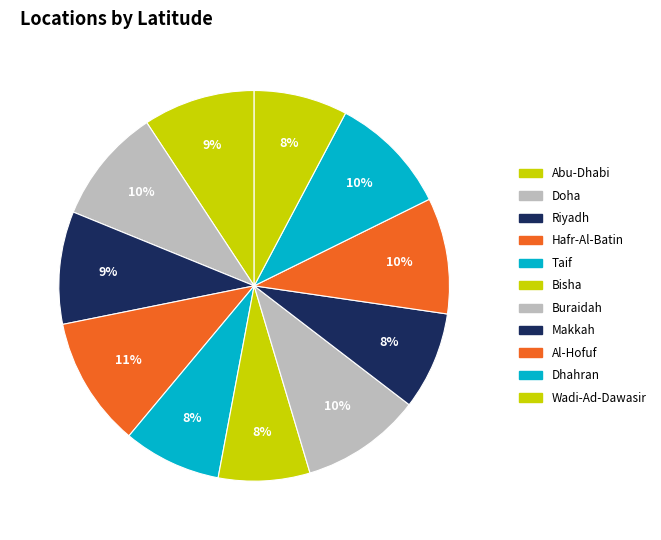

What portion of the pie excludes Hafr-Al-Batin?

89.2%